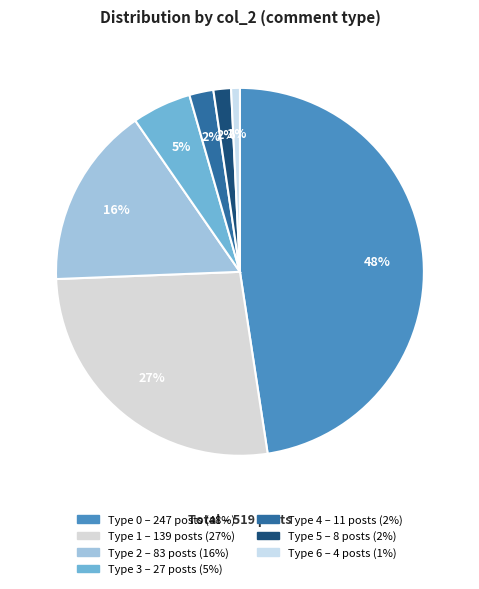

How many slices are in this pie chart?

7